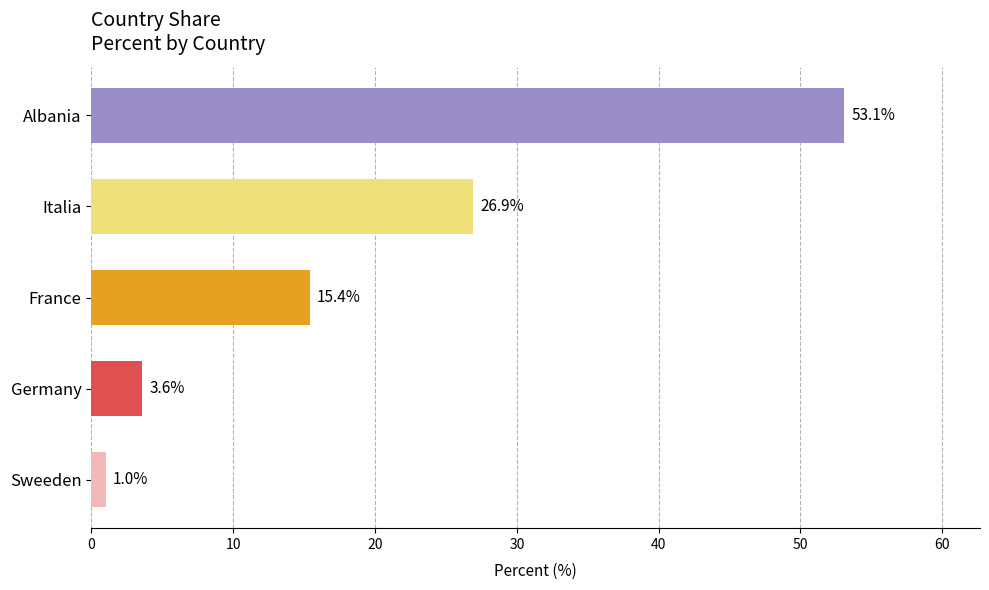

Reading top to bottom, extract all data points from this chart.

53.1	26.9	15.4	3.6	1.0